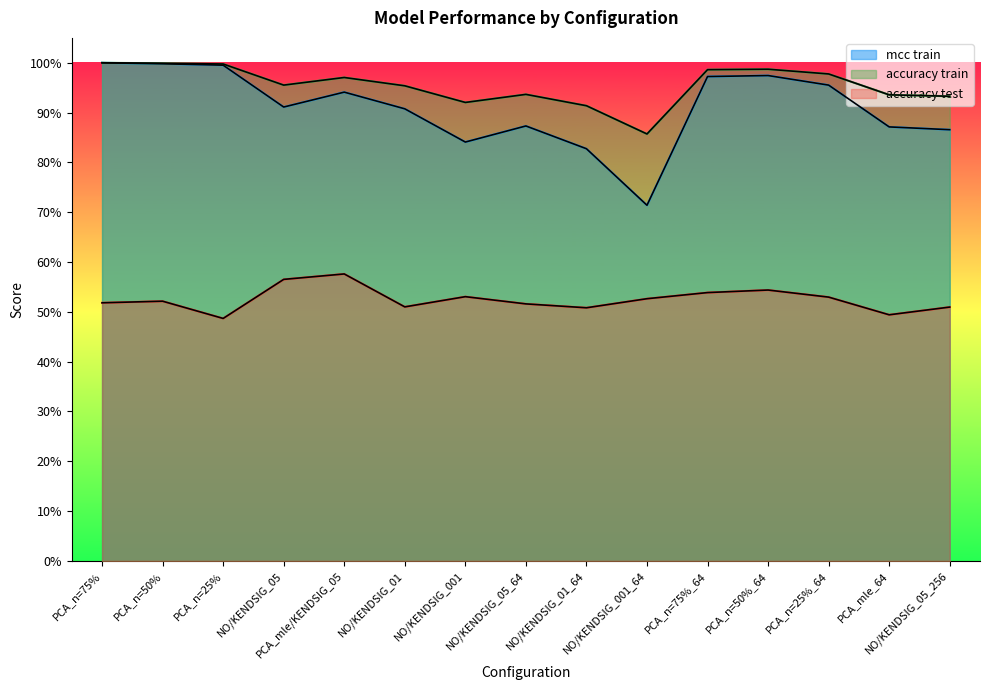

What is the label of the 7th point from the left?

NO/KENDSIG_001